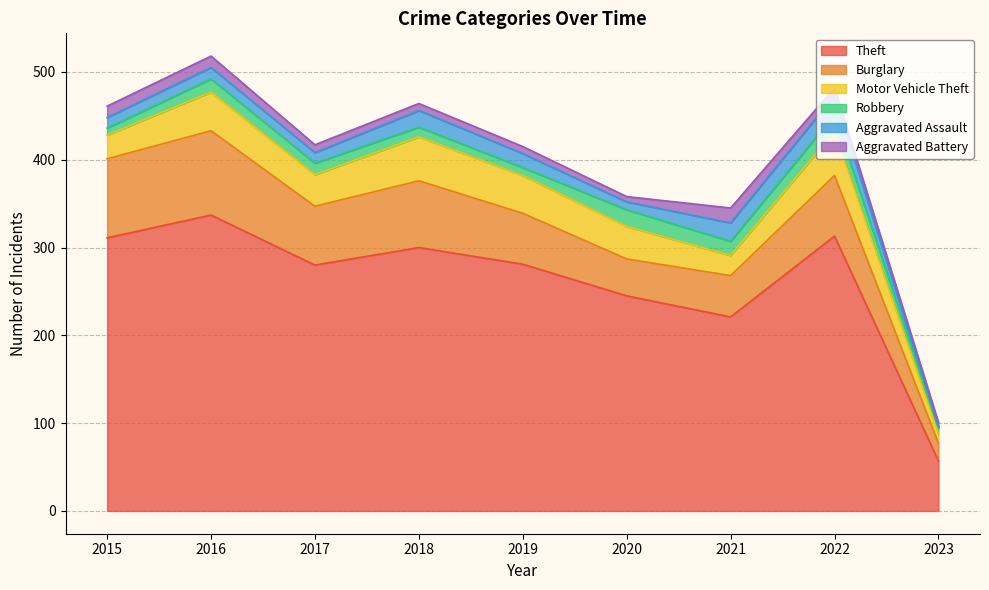

At 2022, list the series in order from largest to smallest.

Theft, Burglary, Motor Vehicle Theft, Aggravated Assault, Robbery, Aggravated Battery